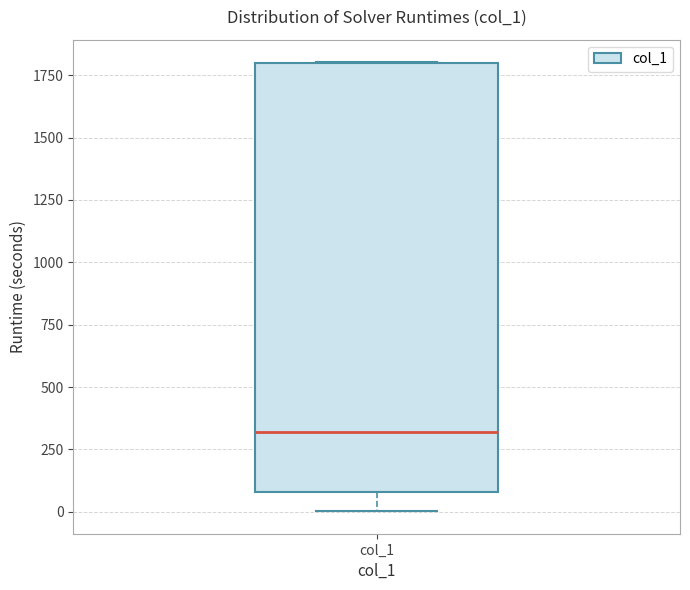

Transcribe this box plot: give where the median line is, the range the box spans, and where the two whiskers end, as read against the y-axis. The values are not printed on the chart, so give them approximately, as read against the axis.

median 300, box 100 to 1800, whiskers 0 to 1800